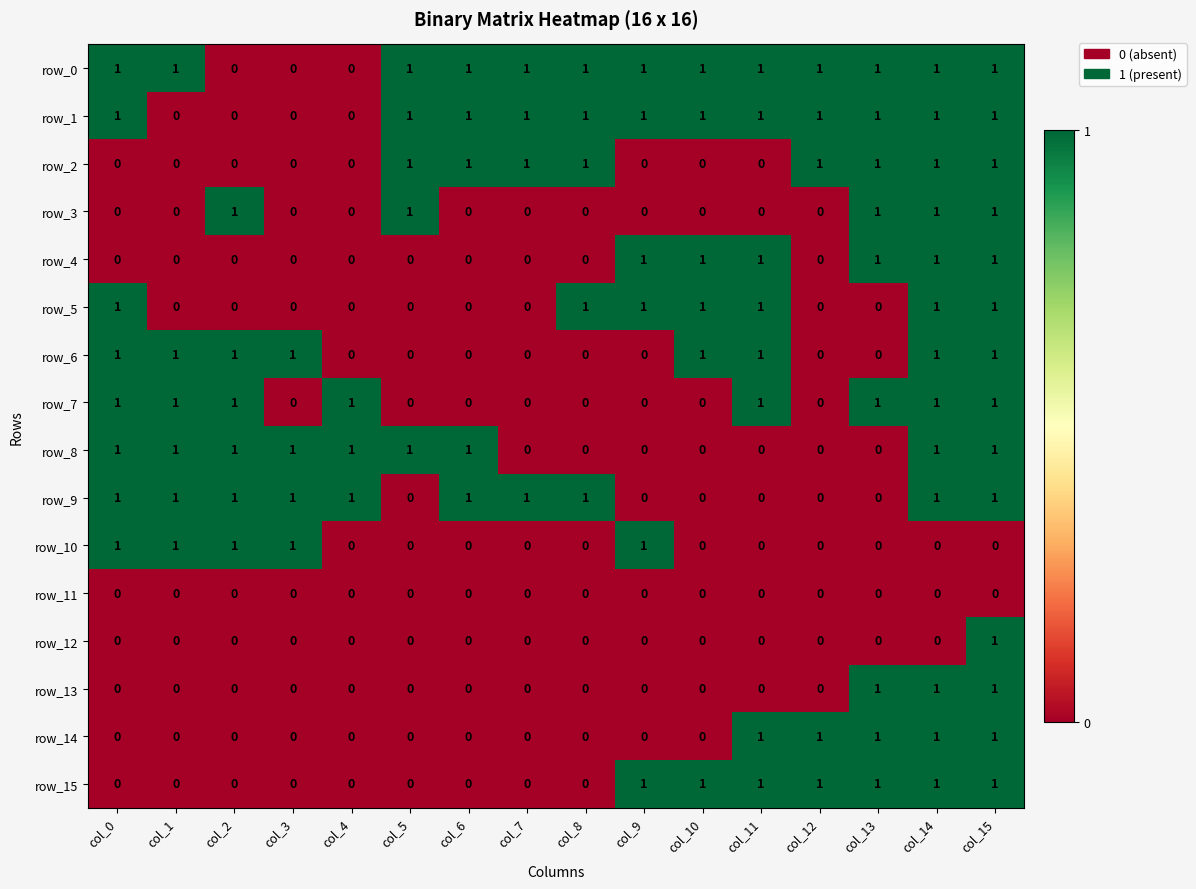

What is the difference between the row_7 values at col_15 and col_9?

1